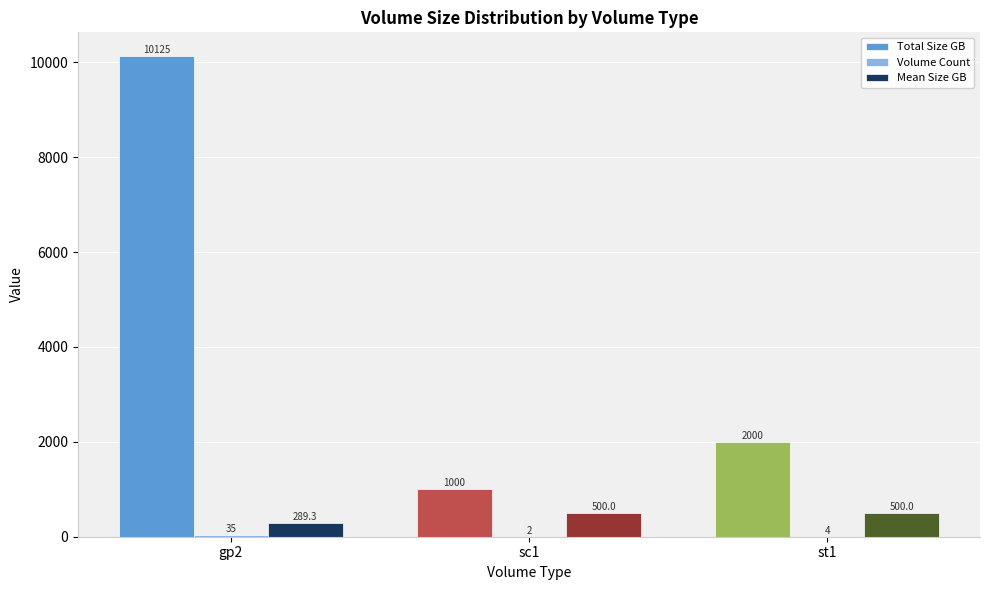

Which series has the largest range (max minus min)?

Total Size GB